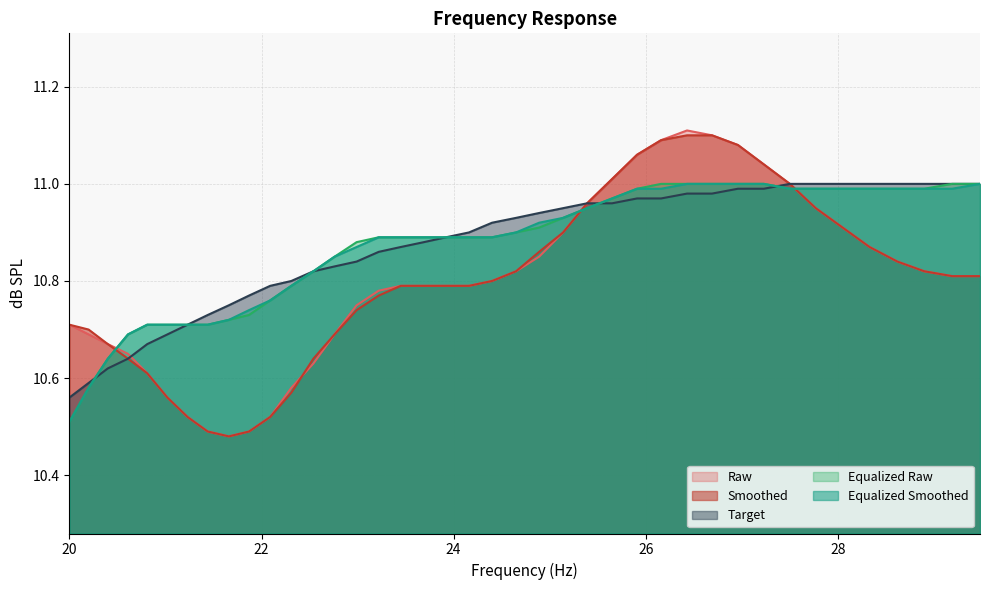

The raw series shows 7.4 at 25.39. True or false?

False